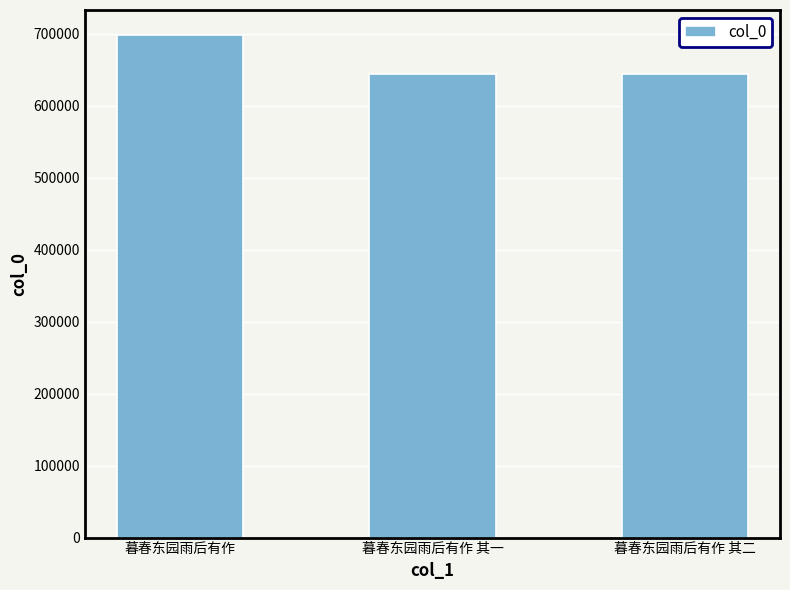

How many series are shown in this chart?

1